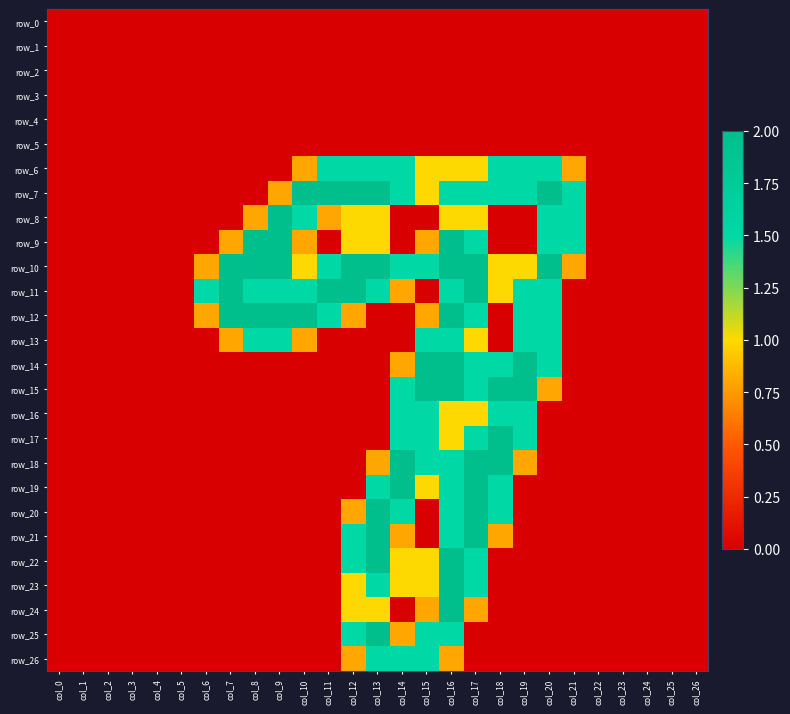

Rank the series at col_24 from lowest to highest value.

row_0, row_1, row_2, row_3, row_4, row_5, row_6, row_7, row_8, row_9, row_10, row_11, row_12, row_13, row_14, row_15, row_16, row_17, row_18, row_19, row_20, row_21, row_22, row_23, row_24, row_25, row_26